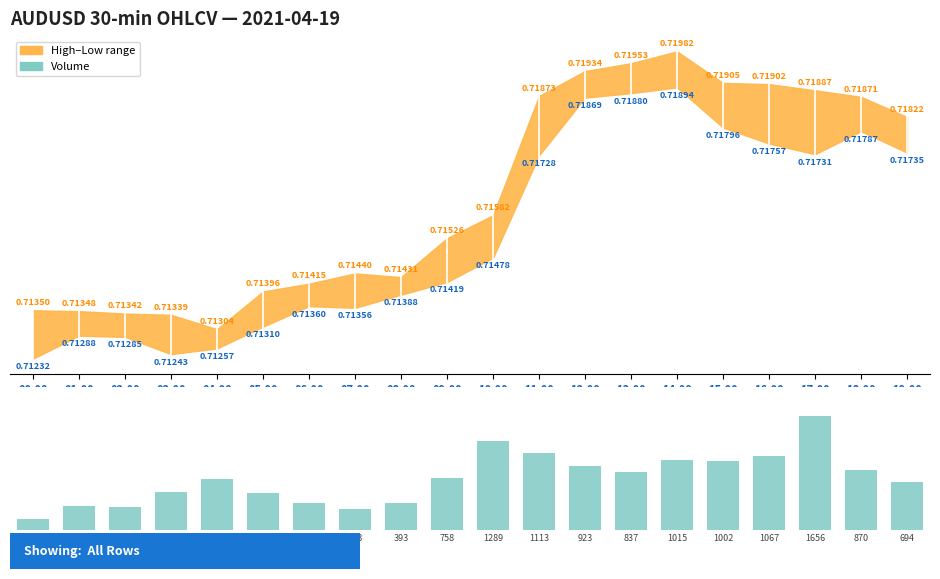

How many bars are there in total?

20